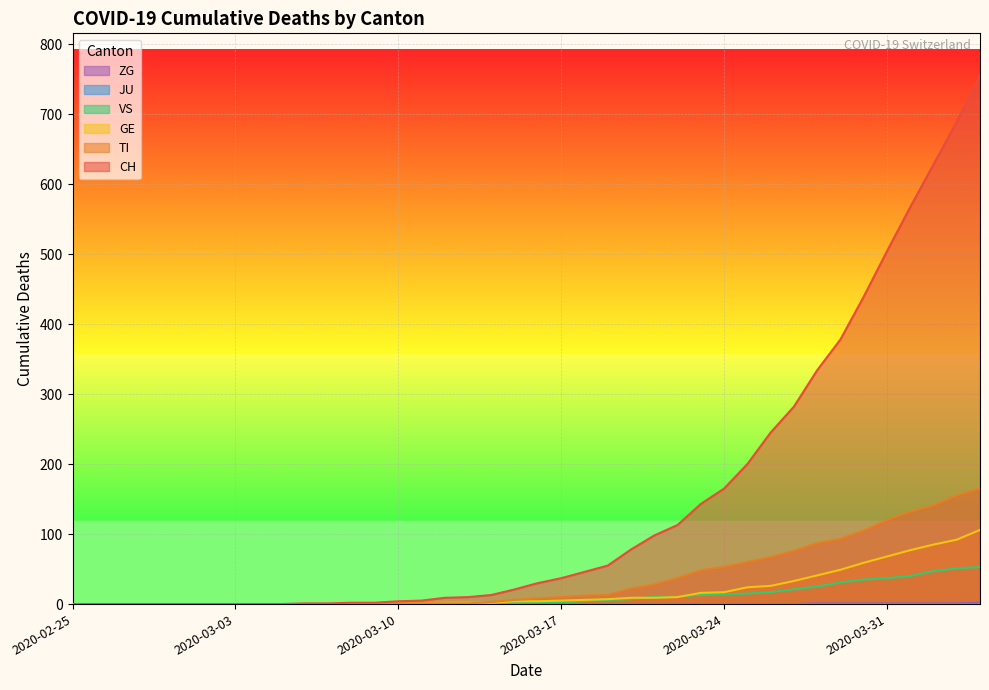

Reading left to right, extract all data points from this chart.

CH: 0	0	0	0	0	0	0	0	0	0	1	1	2	2	4	5	9	10	13	21	30	37	46	55	78	98	113	143	165	200	245	282	334	378	439	504	567	628	689	755
TI: 0	0	0	0	0	0	0	0	0	0	0	0	0	0	1	1	1	1	3	6	8	10	12	13	22	28	37	48	53	60	67	76	87	93	105	120	132	141	155	165
GE: 0	0	0	0	0	0	0	0	0	0	0	0	0	0	1	1	2	2	2	4	4	5	6	7	9	9	10	16	17	24	26	33	41	49	59	68	77	85	92	106
VS: 0	0	0	0	0	0	0	0	0	0	0	0	0	0	0	0	0	1	1	2	3	3	4	6	7	10	11	13	14	15	17	21	25	31	35	37	40	47	51	53
ZG: 0	0	0	0	0	0	0	0	0	0	0	0	0	0	0	0	0	0	0	0	0	0	0	0	0	0	0	0	0	0	0	0	1	1	1	1	1	1	1	2